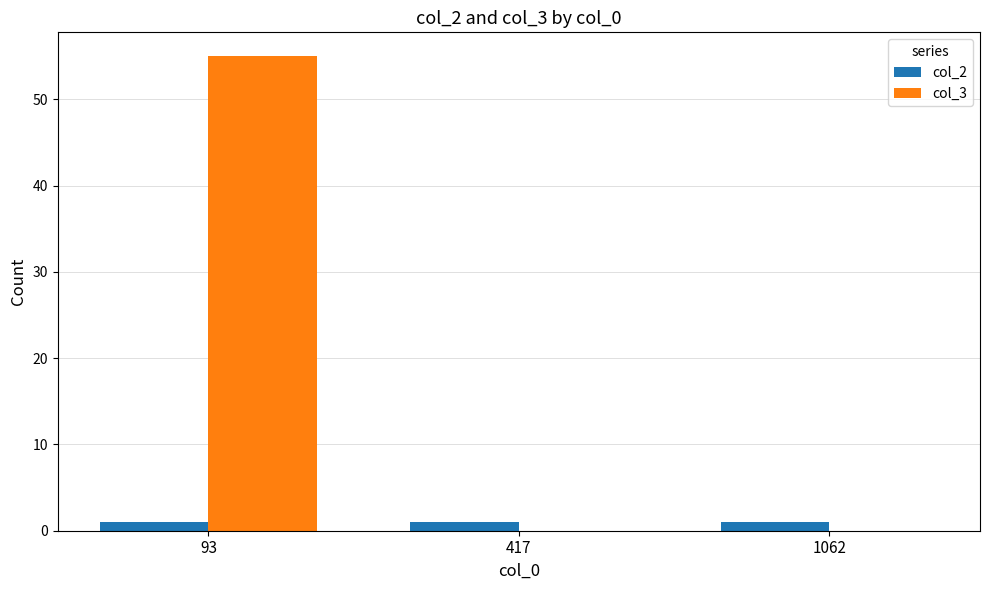

What value does the col_2 series have at 93?

1